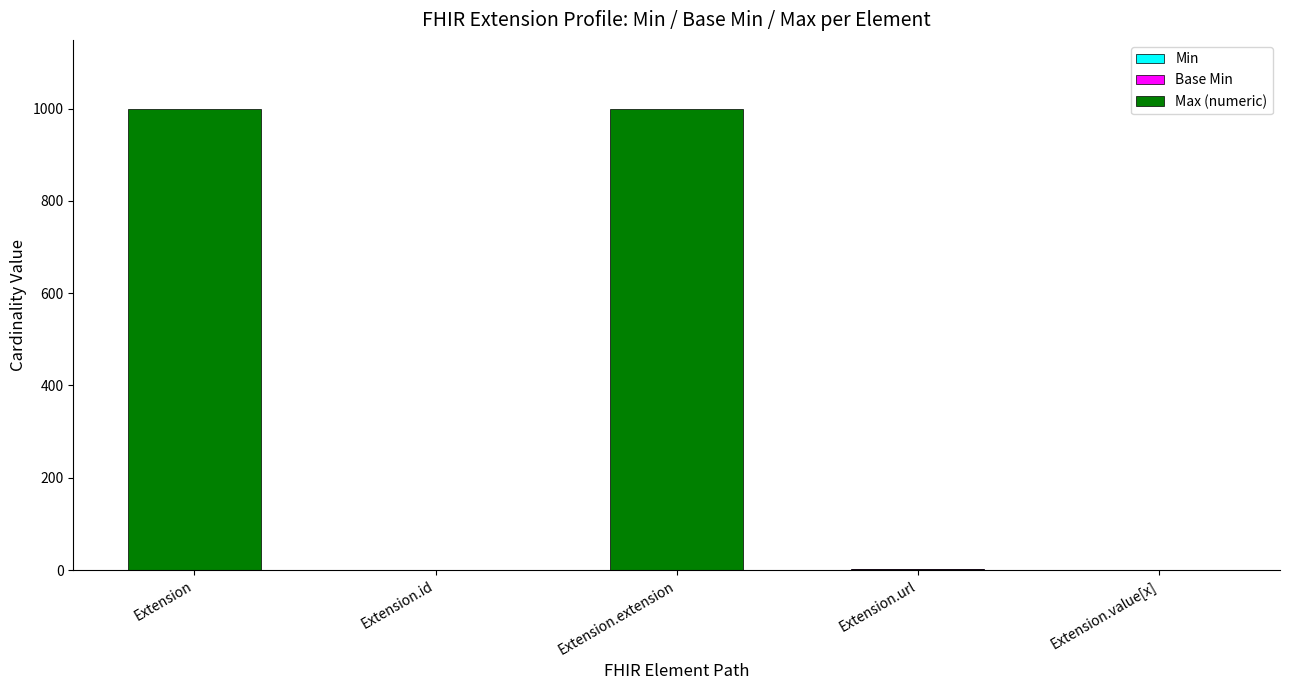

How many distinct data groups are displayed?

3